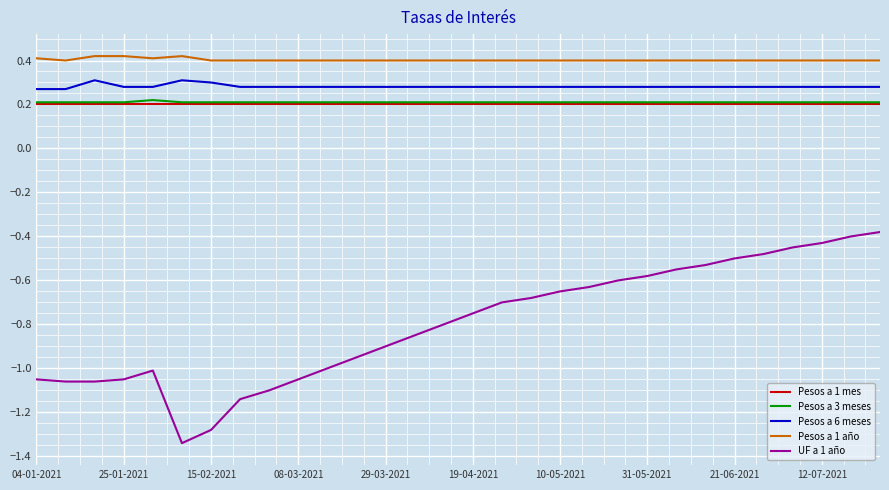

What are all the series names shown in the legend?

Pesos a 1 mes, Pesos a 3 meses, Pesos a 6 meses, Pesos a 1 año, UF a 1 año